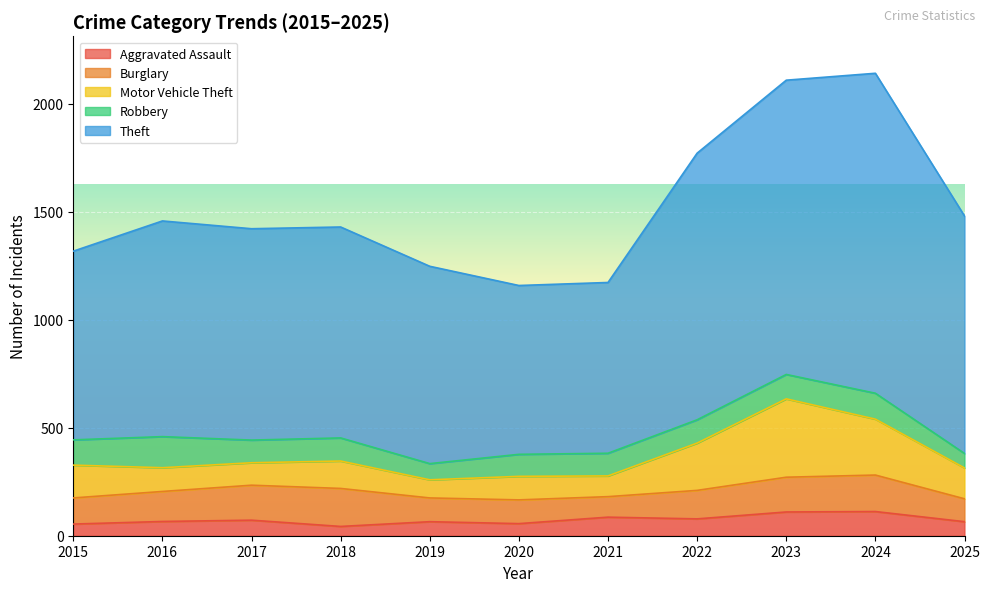

Is the value of Robbery at 2016 greater than the value of Motor Vehicle Theft at 2018?

Yes